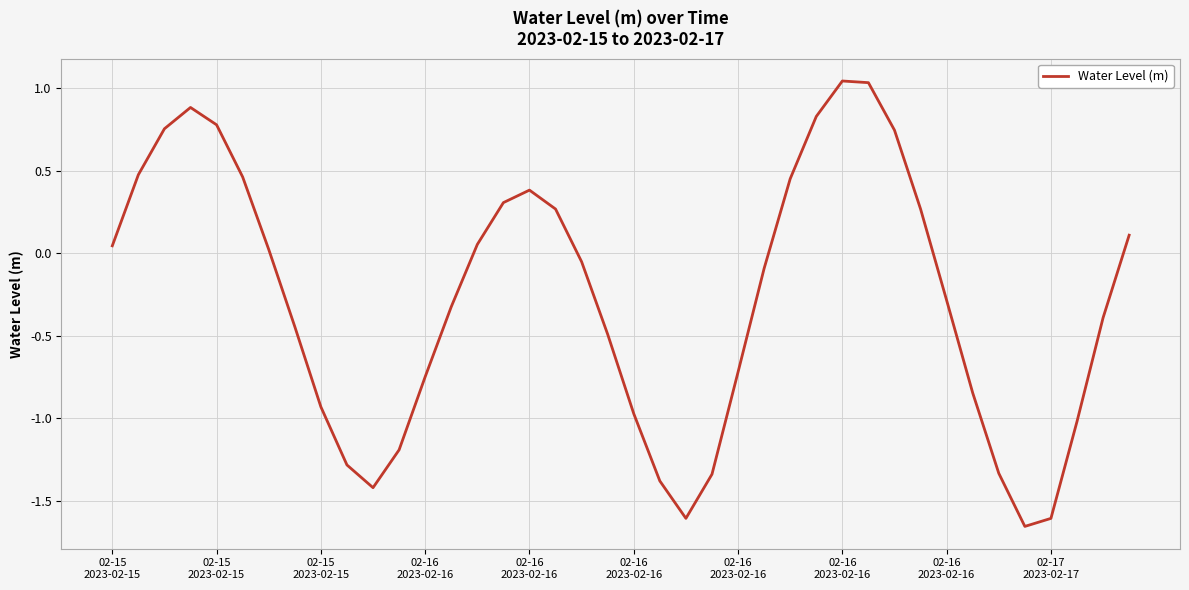

How many lines are shown in the chart?

1